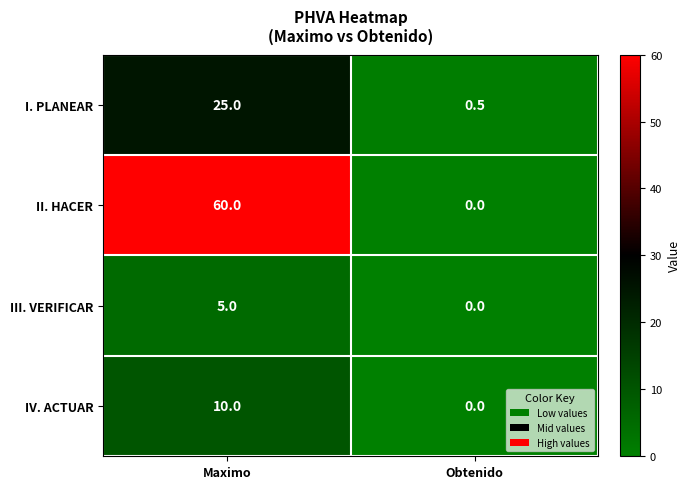

What is the total value across all series at Obtenido?

0.5